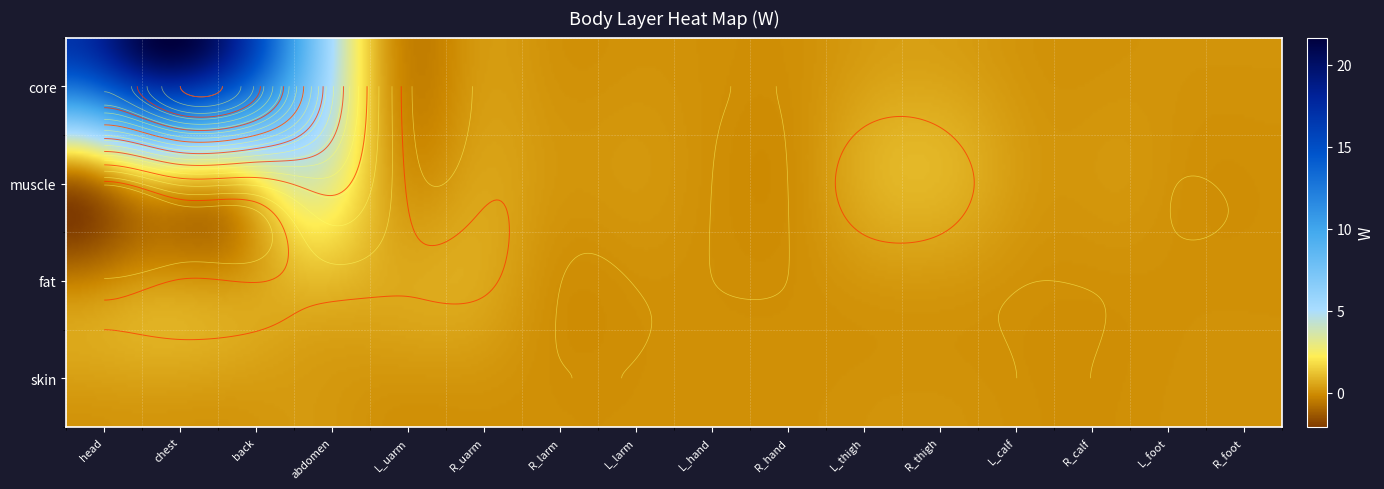

The value of skin at 15 is 0.0. True or false?

False